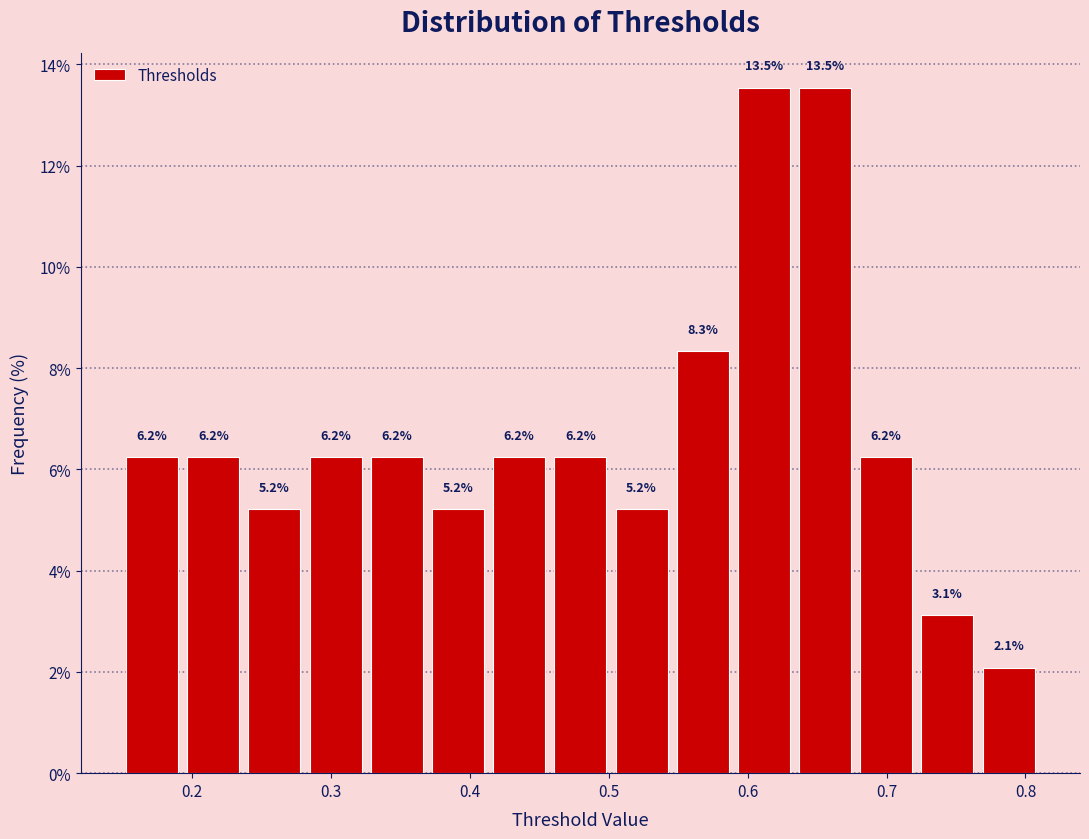

Reading left to right, transcribe this chart: for each bar, give the range it covers on the x-axis and its height. The bar edges are not printed on the chart, so give them approximately, as read against the axis.

0.15 to 0.19: 6.2
0.19 to 0.24: 6.2
0.24 to 0.28: 5.2
0.28 to 0.33: 6.2
0.33 to 0.37: 6.2
0.37 to 0.41: 5.2
0.41 to 0.46: 6.2
0.46 to 0.50: 6.2
0.50 to 0.55: 5.2
0.55 to 0.59: 8.3
0.59 to 0.63: 13.5
0.63 to 0.68: 13.5
0.68 to 0.72: 6.2
0.72 to 0.77: 3.1
0.77 to 0.81: 2.1